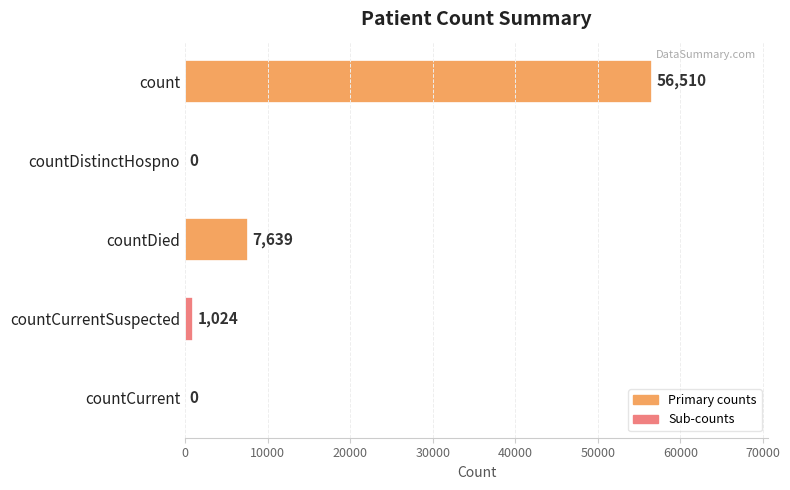

What is the sum of all values?

65173